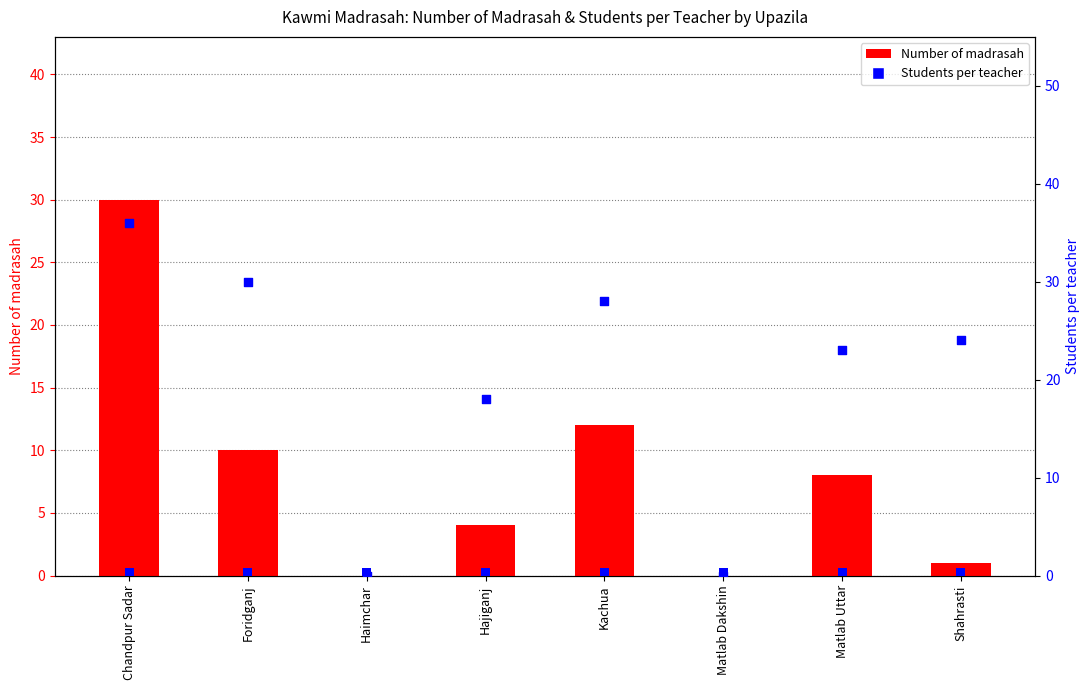

At how many categories does at least one series exceed 20?

5